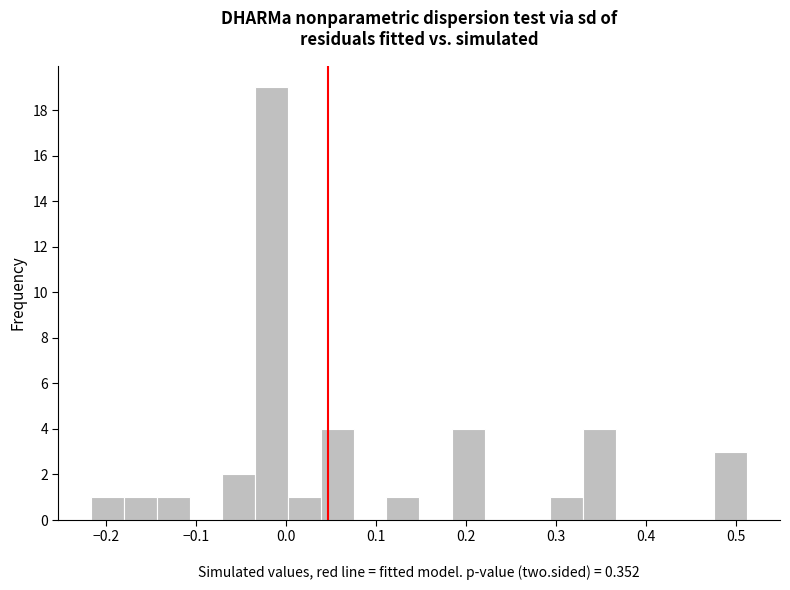

Around what value on the x-axis is the tallest bar? Give the approximate position of its centre, as read against the axis.

-0.02